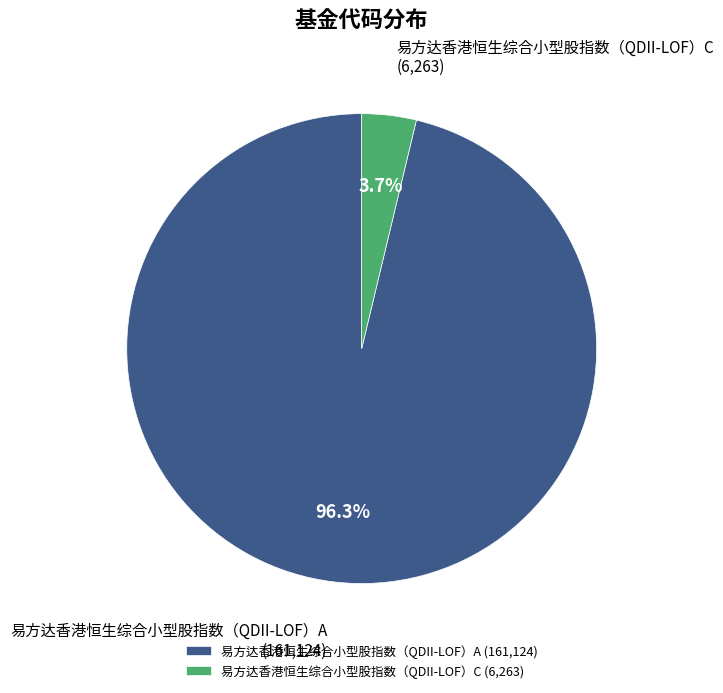

Between 易方达香港恒生综合小型股指数（QDII-LOF）C (6,263) and 易方达香港恒生综合小型股指数（QDII-LOF）A (161,124), which is larger?

易方达香港恒生综合小型股指数（QDII-LOF）A (161,124)